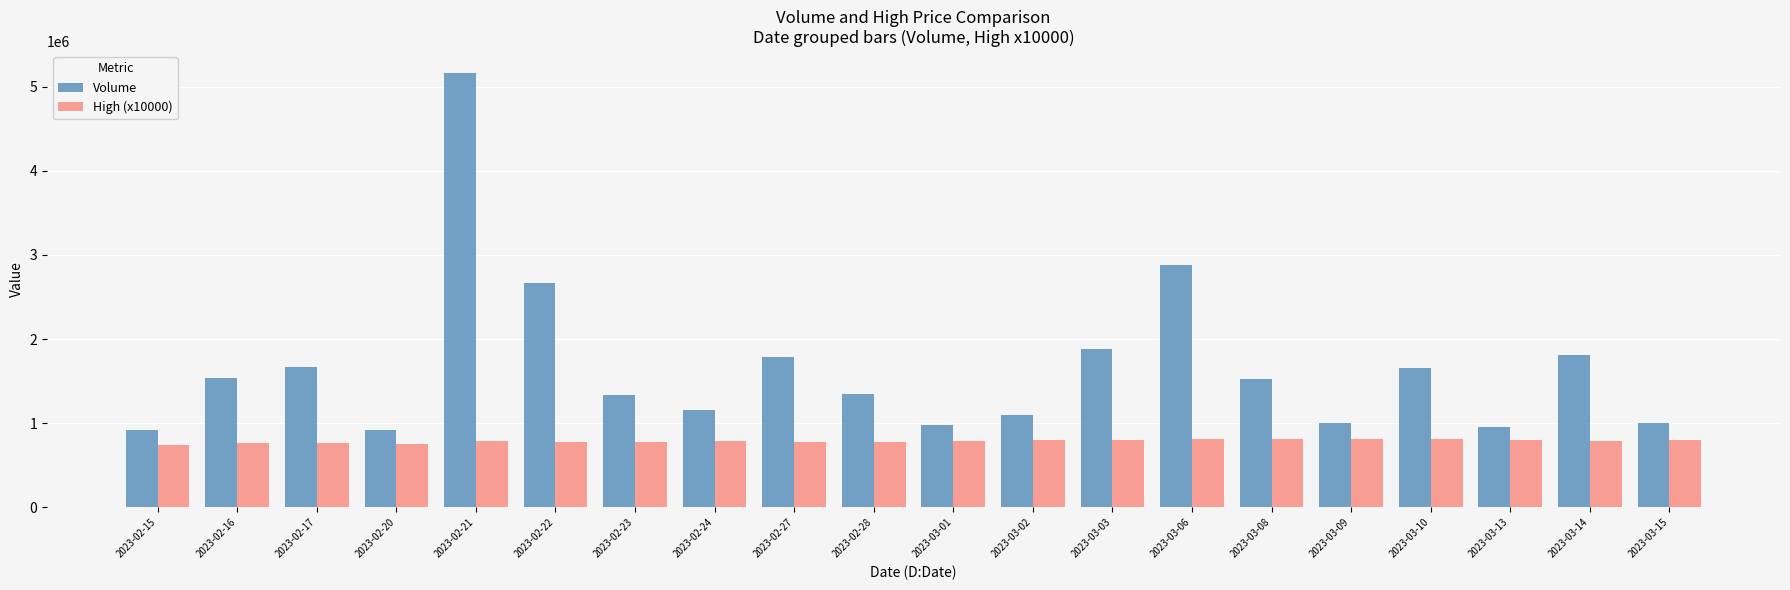

The value of Volume at 2023-02-24 is 1784950.9. True or false?

False